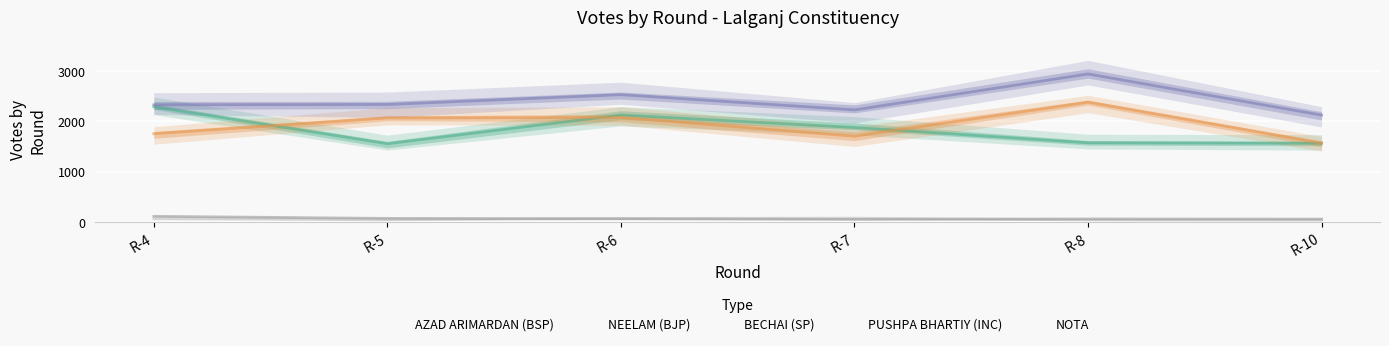

Which series has the largest total across all categories?

BECHAI (SP)